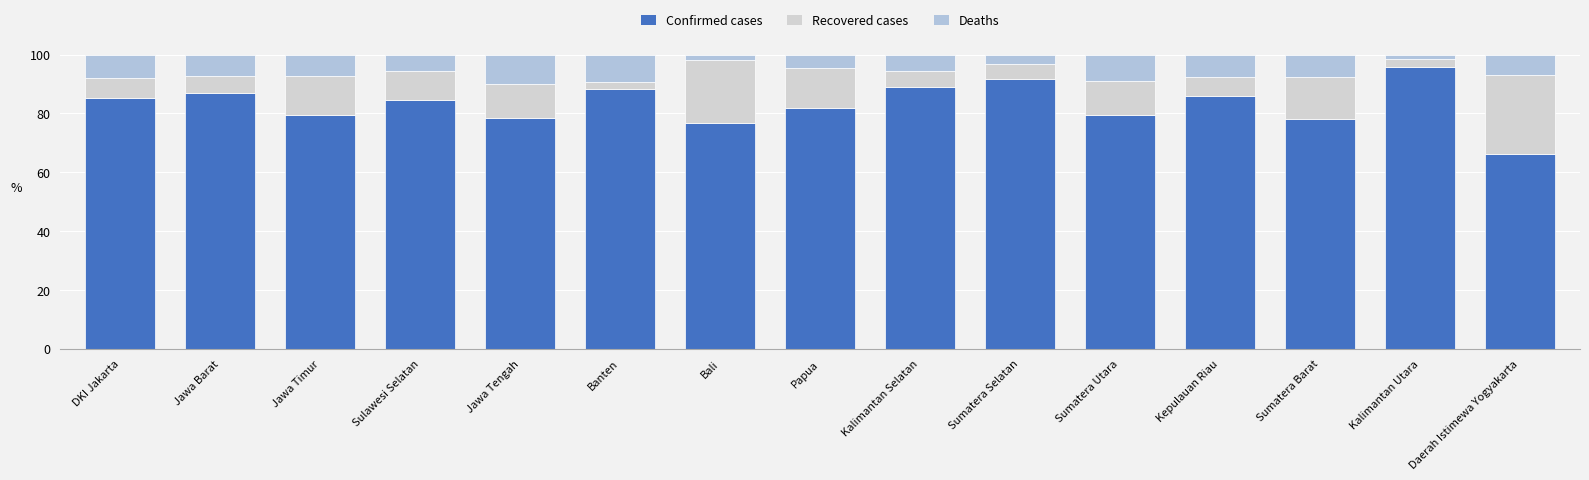

Does the chart contain stacked bars?

Yes